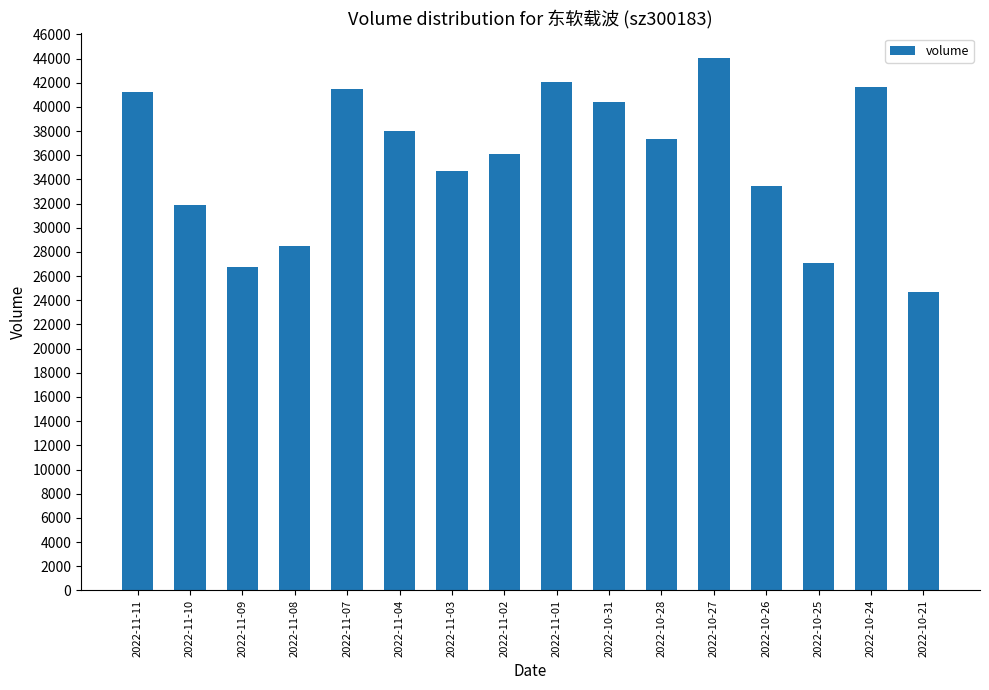

At which label is the value closest to 34373?

2022-11-03